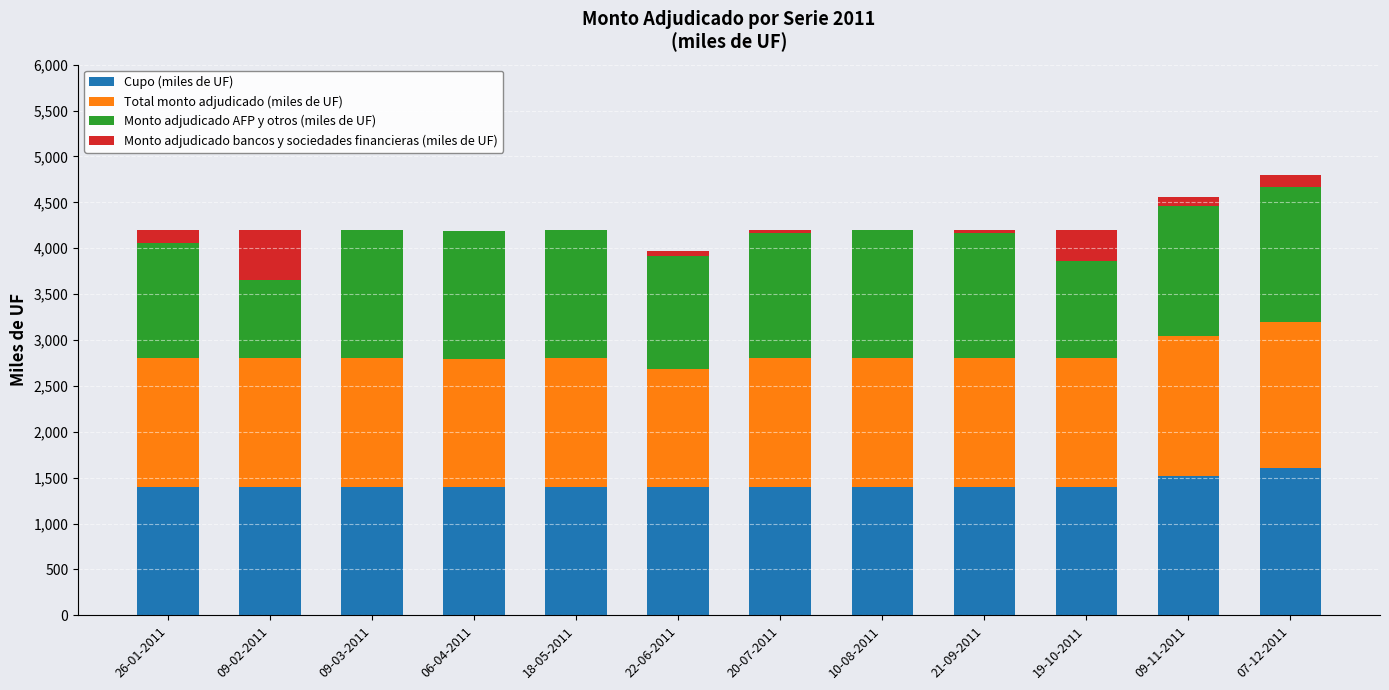

What is the maximum value for Cupo (miles de UF)?

1600